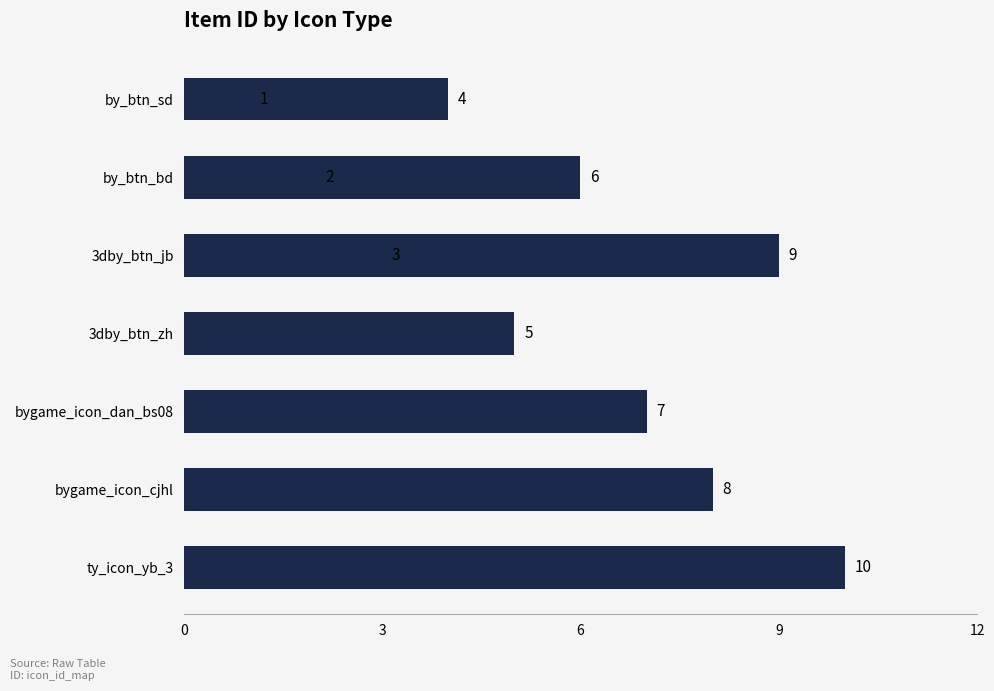

Count the values in the range 3 to 8.

6